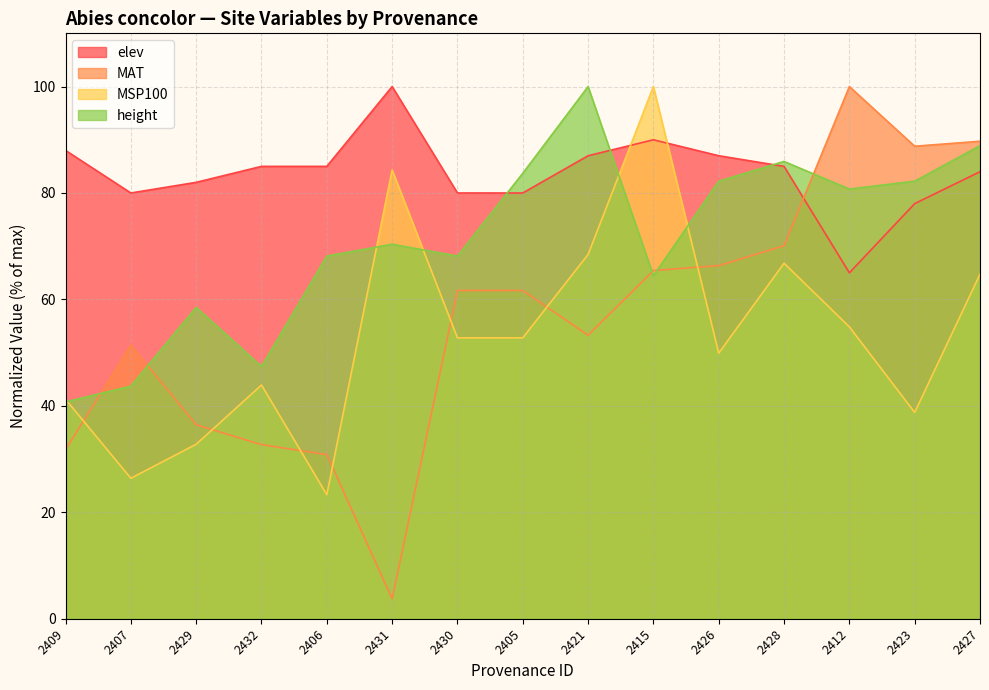

How many data points in elev are above 85?

8